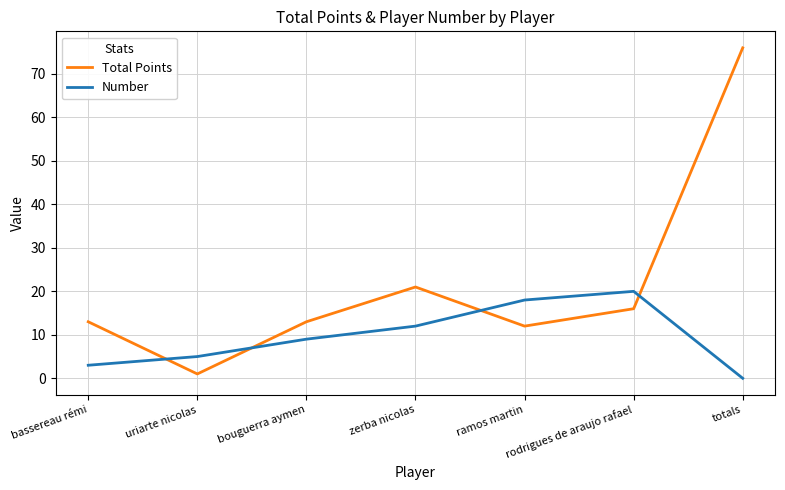

How many interior local valleys does the Total Points series have?

2